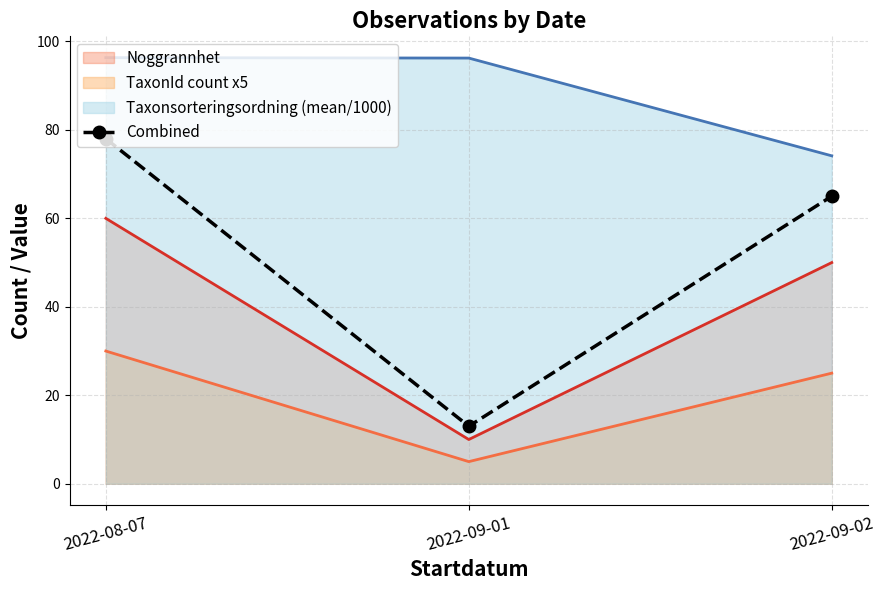

What is the difference between the values at 2022-09-01 and 2022-08-07?

65